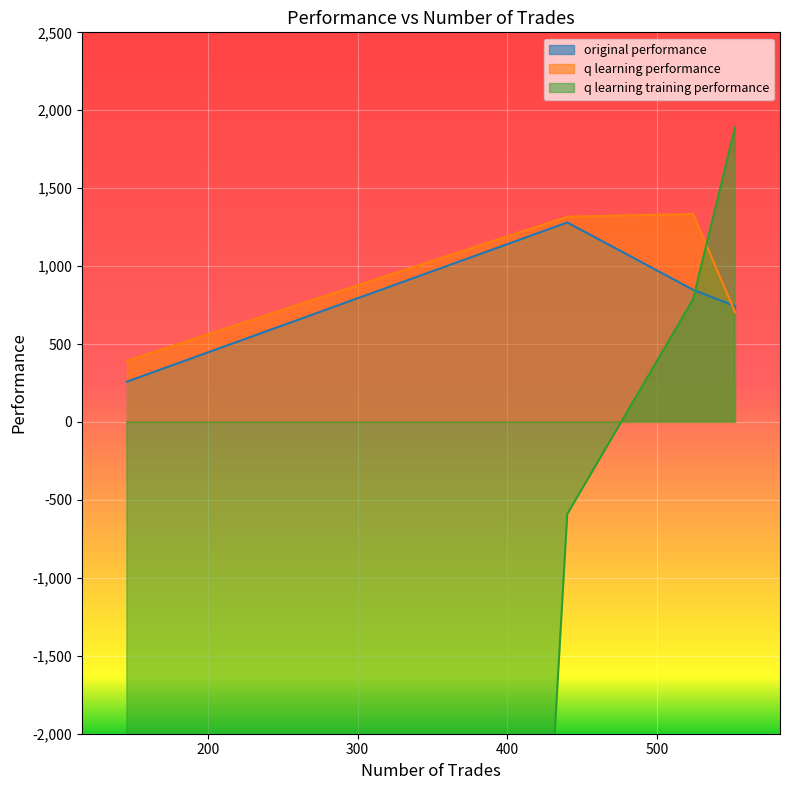

Reading right to left, what are all the values shown in this chart?

original performance: 146=258.7	440=1280.1	524=848.4	552=743.2
q learning performance: 146=392.7	440=1317.3	524=1334.5	552=703.8
q learning training performance: 146=-50000.0	440=-590.7	524=787.5	552=1888.8